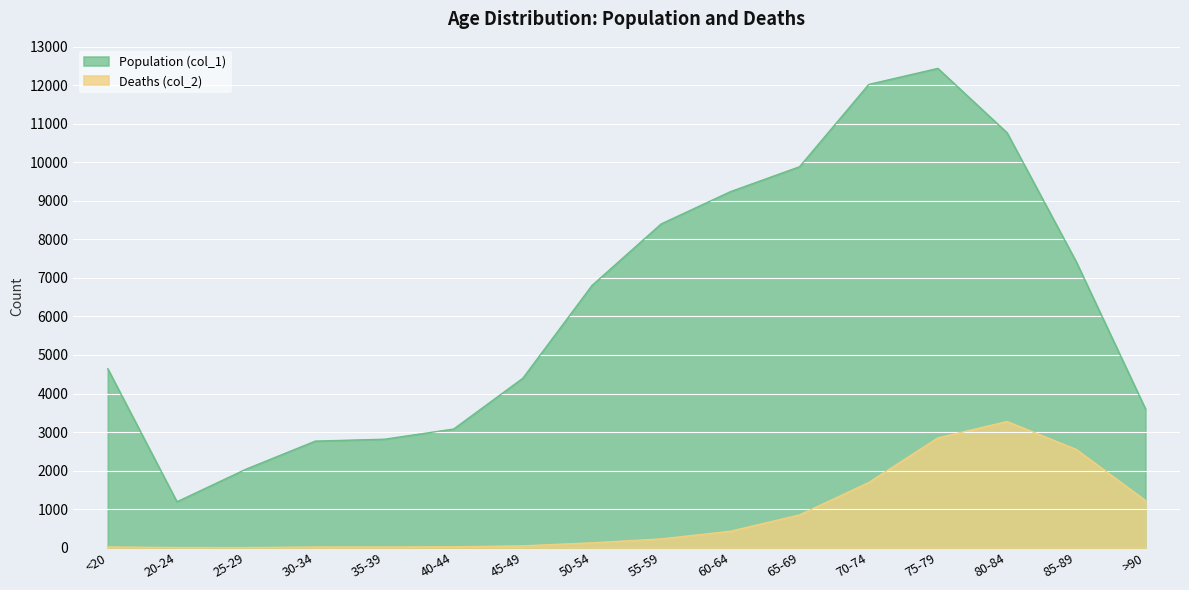

Reading right to left, extract all data points from this chart.

Population (col_1): >90=3604	85-89=7417	80-84=10764	75-79=12434	70-74=12018	65-69=9883	60-64=9236	55-59=8400	50-54=6803	45-49=4396	40-44=3078	35-39=2814	30-34=2765	25-29=2038	20-24=1191	<20=4641
Deaths (col_2): >90=1224	85-89=2548	80-84=3273	75-79=2848	70-74=1690	65-69=850	60-64=426	55-59=227	50-54=126	45-49=47	40-44=24	35-39=18	30-34=17	25-29=3	20-24=4	<20=18